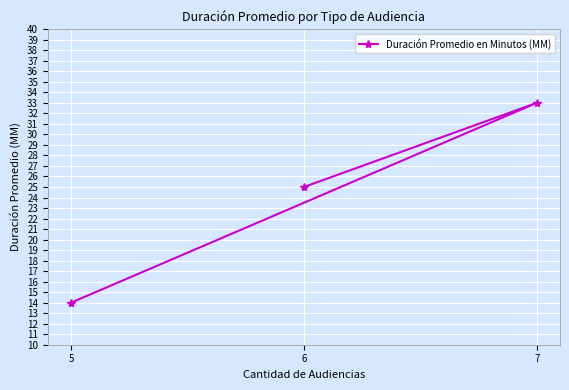

Is it true that the value at 7 is 21?

False